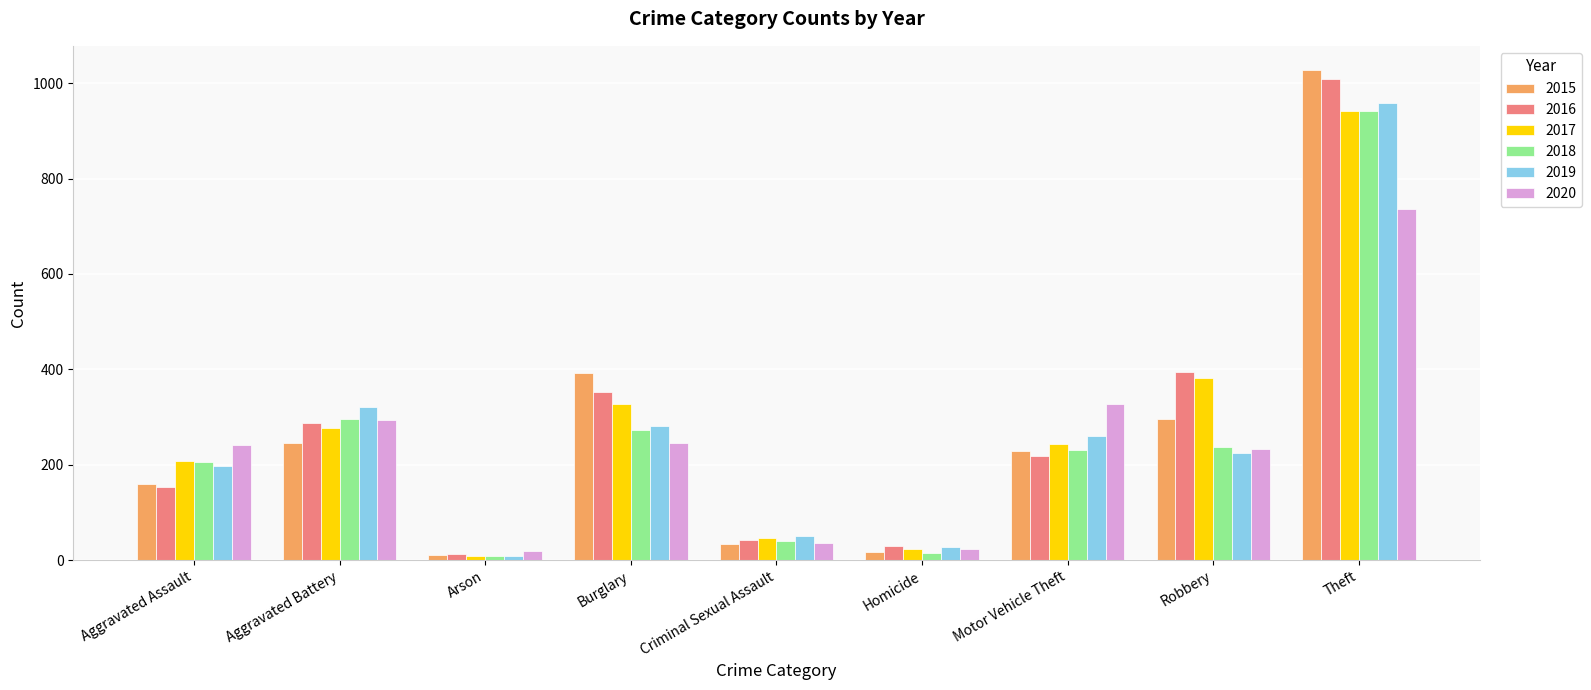

How many categories are shown in the chart?

9